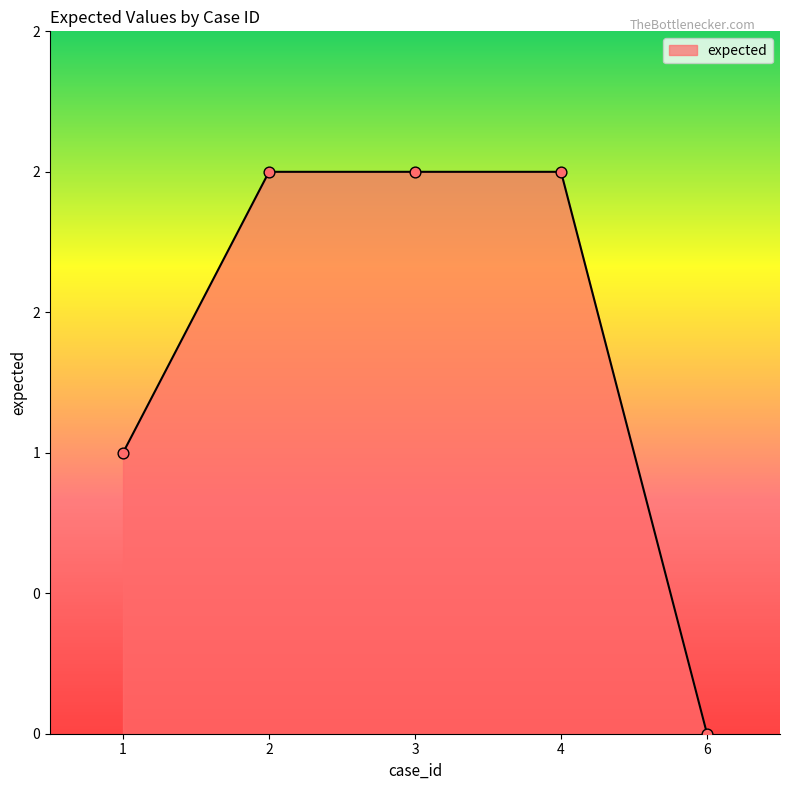

What is the change in value from 1 to 3?

+1